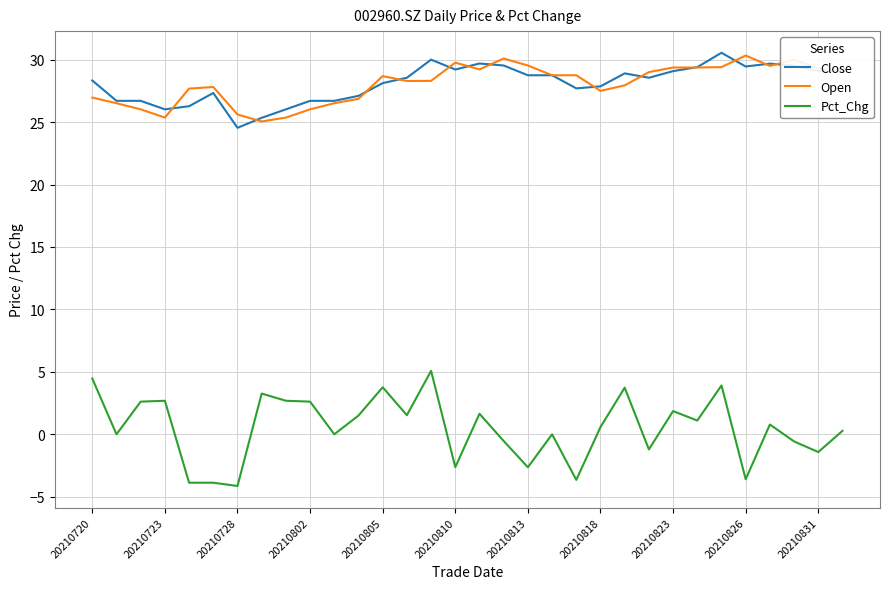

What is the lowest value of the Pct_Chg series?

-4.1